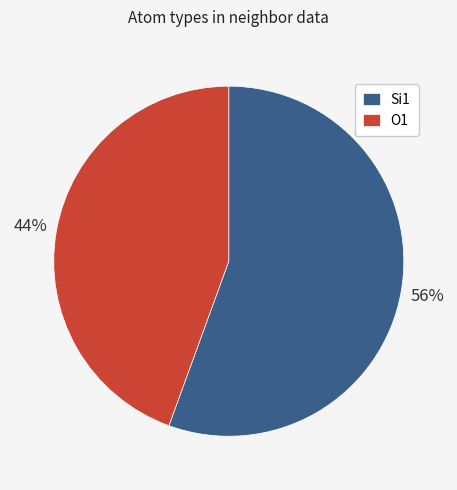

How many slices are in this pie chart?

2